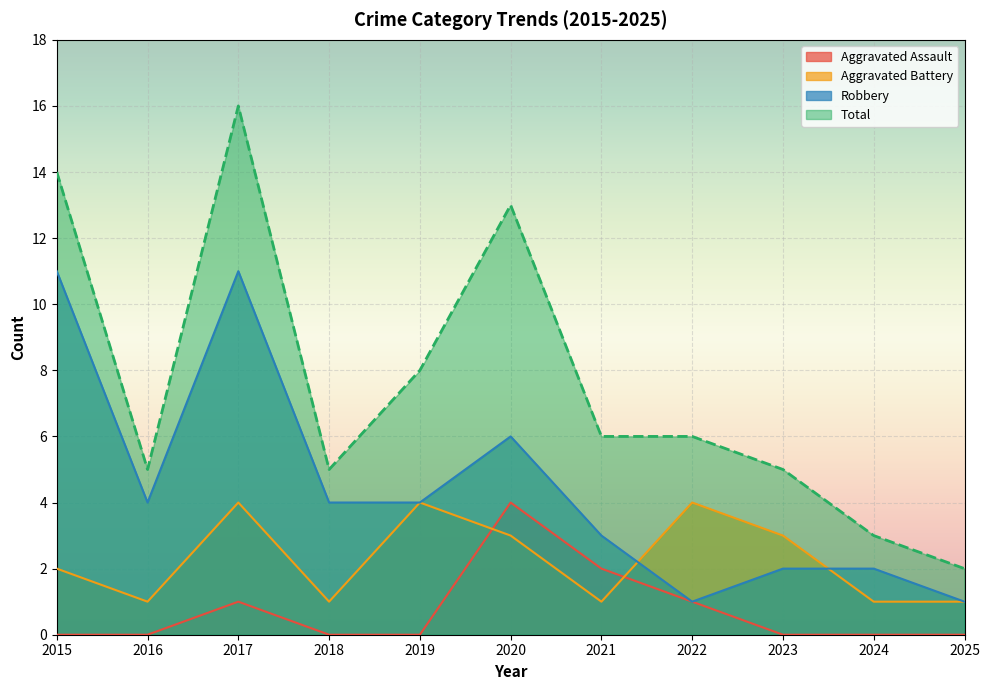

True or false: Aggravated Battery and Aggravated Assault intersect in this chart.

True